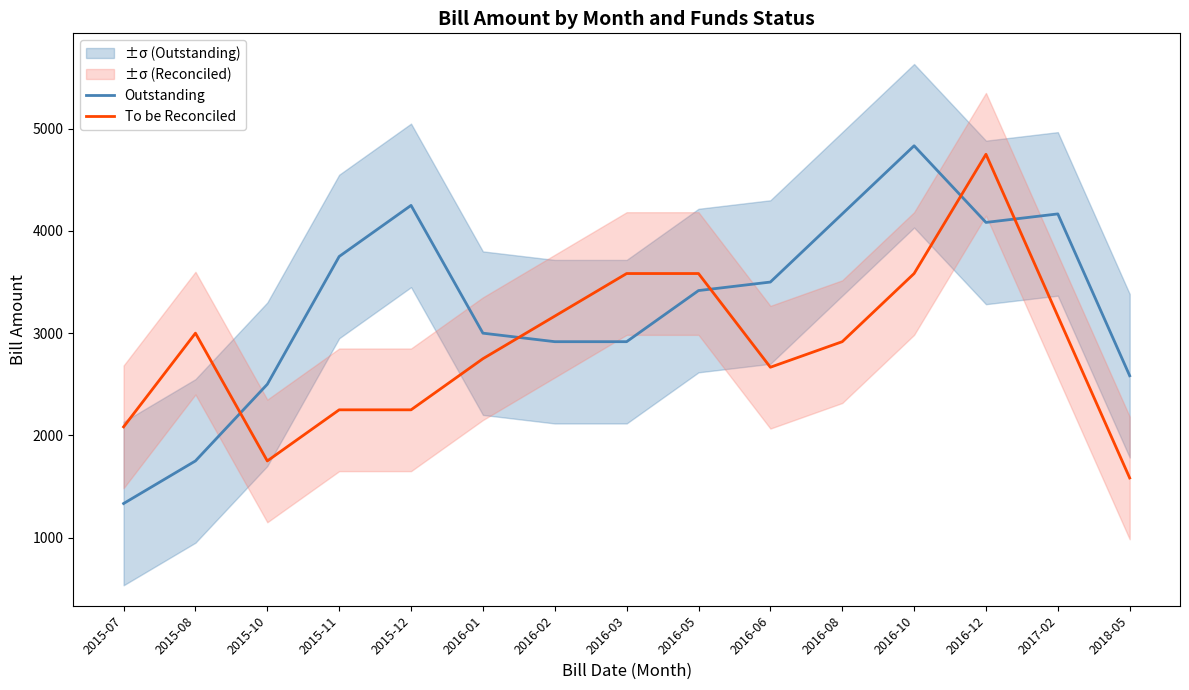

Where do Outstanding and To be Reconciled first cross each other?

2015-08 and 2015-10